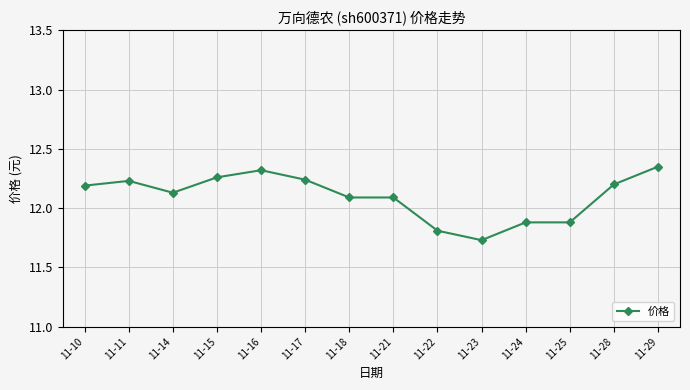

How many data points are above 12?

10